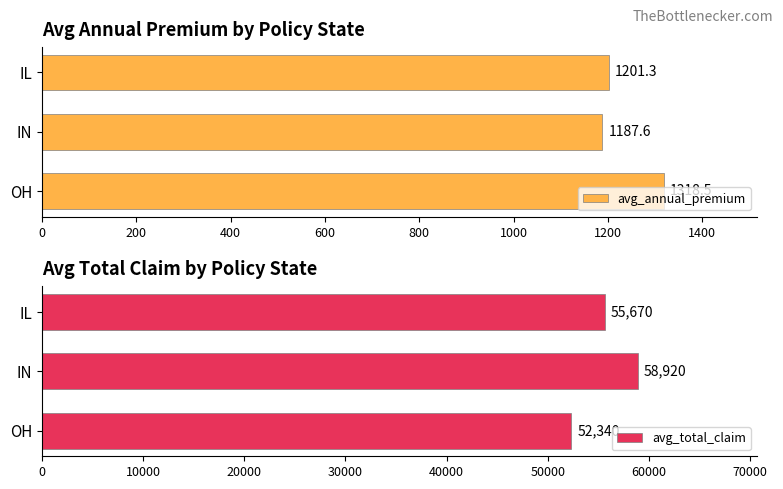

Which category has the lowest value in the avg_annual_premium series?

IN